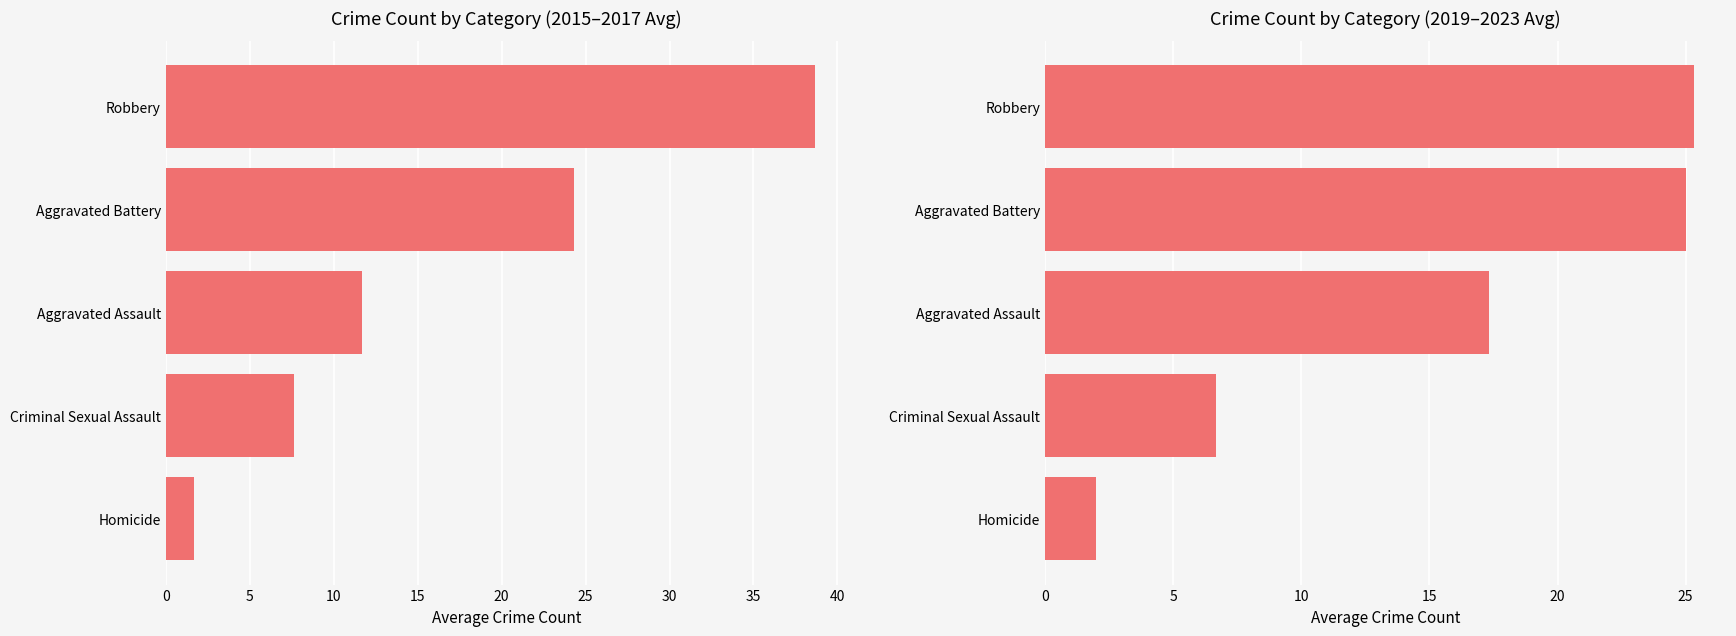

Count the number of categories in the chart.

5